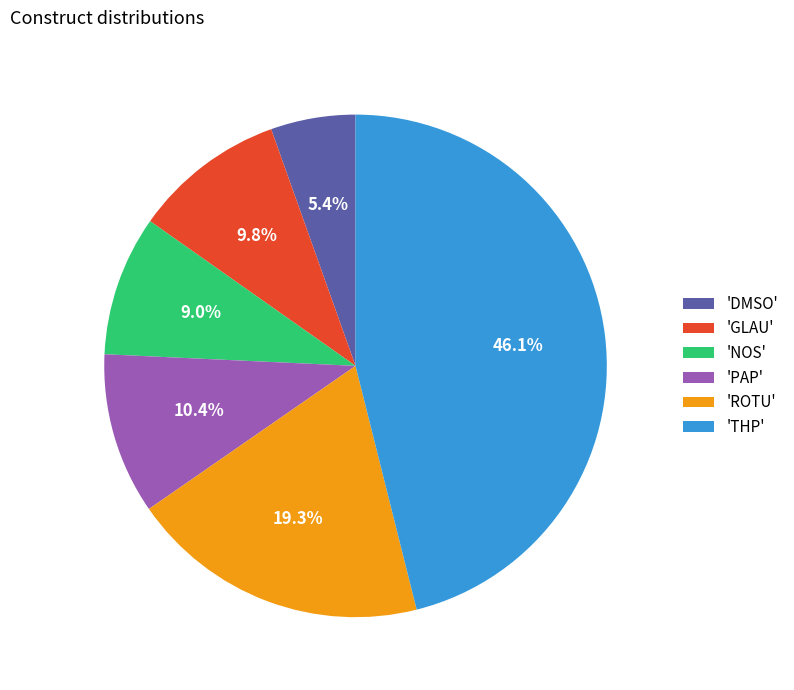

Is there a majority slice in this chart?

No